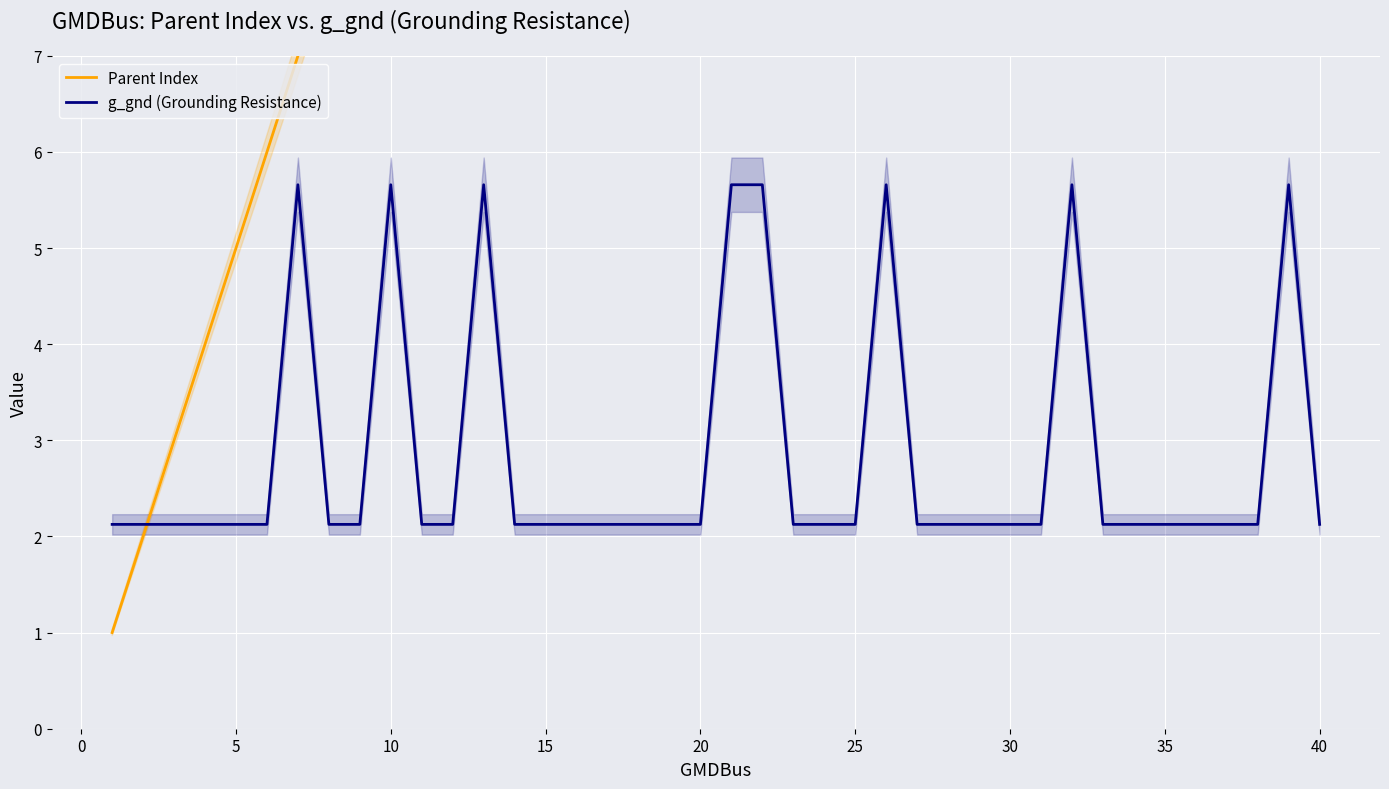

In g_gnd (Grounding Resistance), how many points are higher than both neighbors (excluding endpoints)?

6